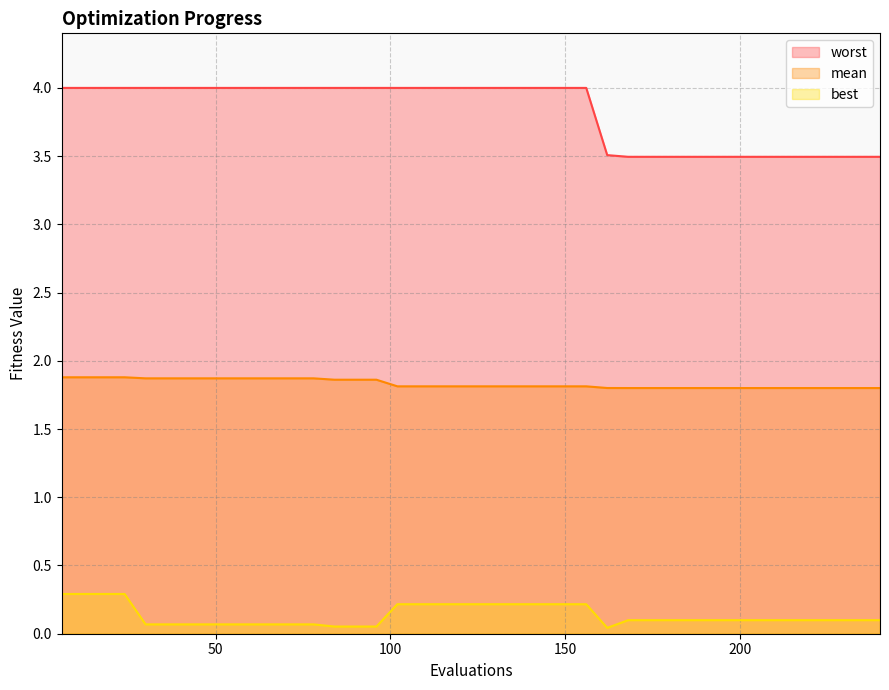

What value does the best series have at 90?

0.1